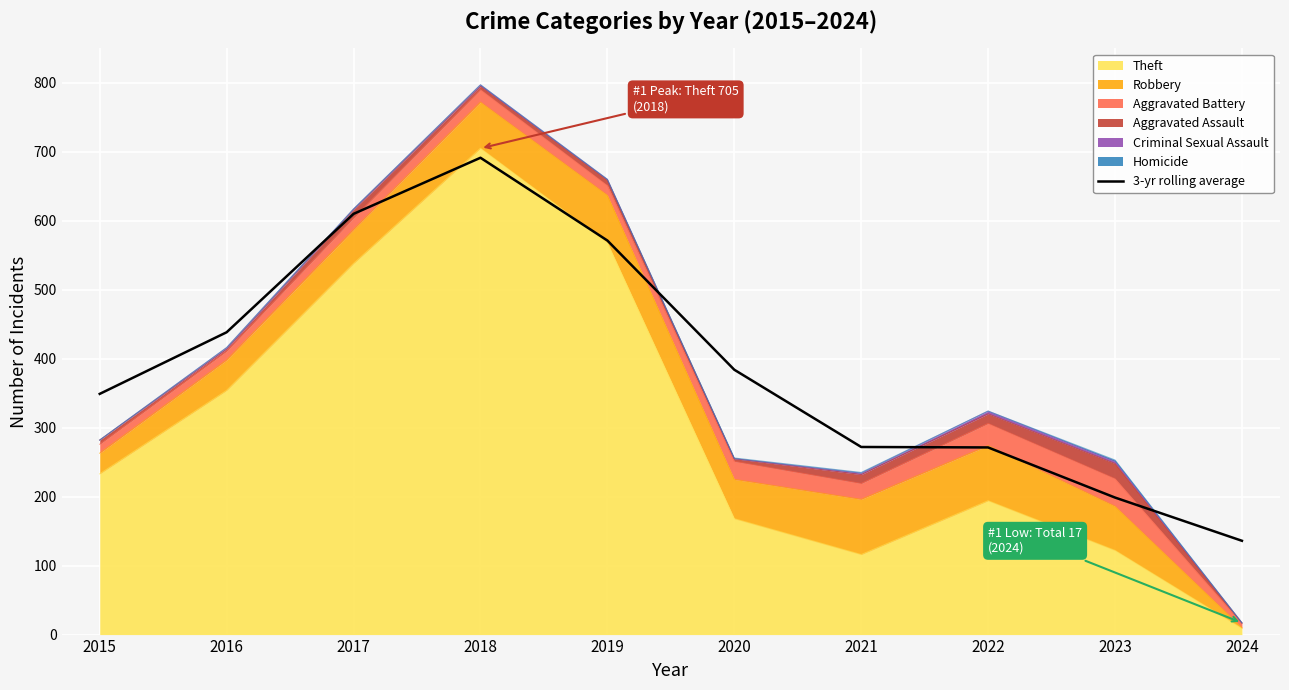

How many data points are less than 383?

5